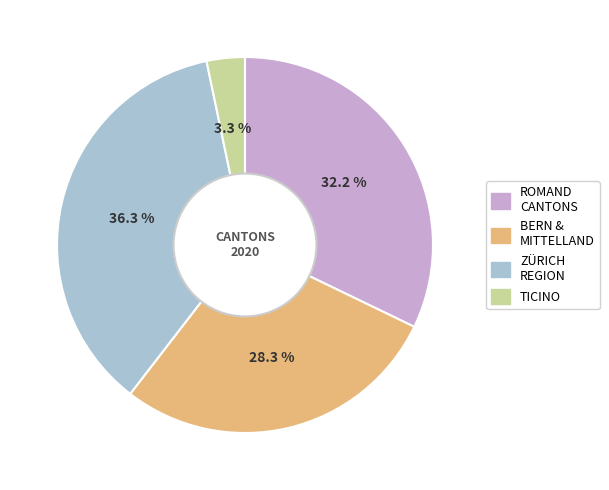

Rank the categories by value from lowest to highest.

TICINO, BERN & MITTELLAND, ROMAND CANTONS, ZÜRICH REGION